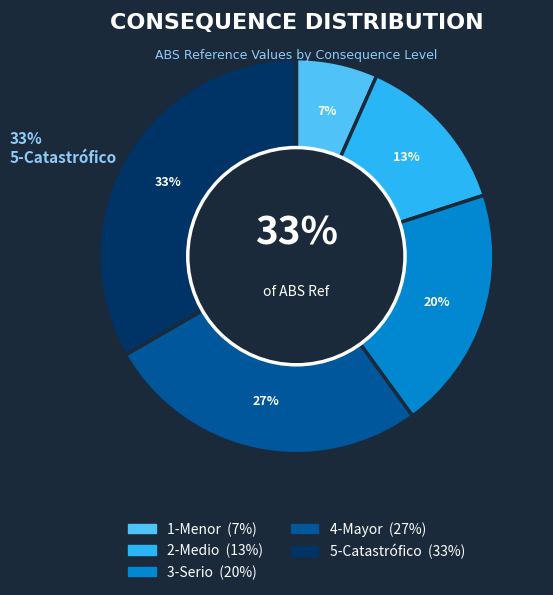

What is the smallest slice in the pie chart?

1-Menor